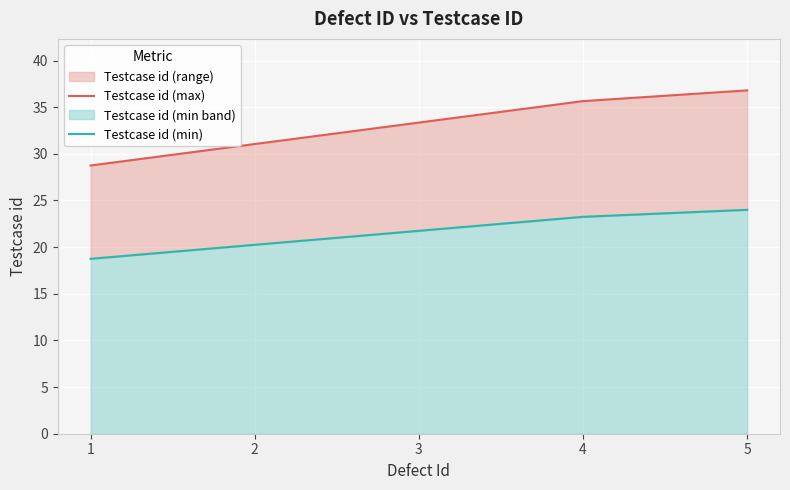

True or false: Testcase id (max) has more than 2 points higher than both neighbors.

False